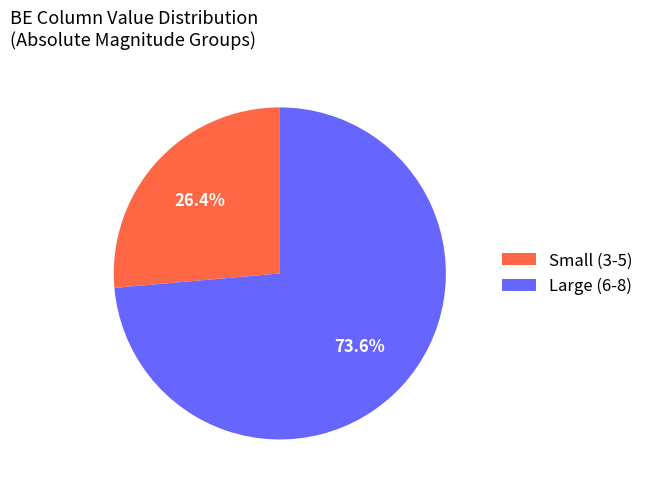

Combined, do Large (6-8) and Small (3-5) account for over 50%?

Yes